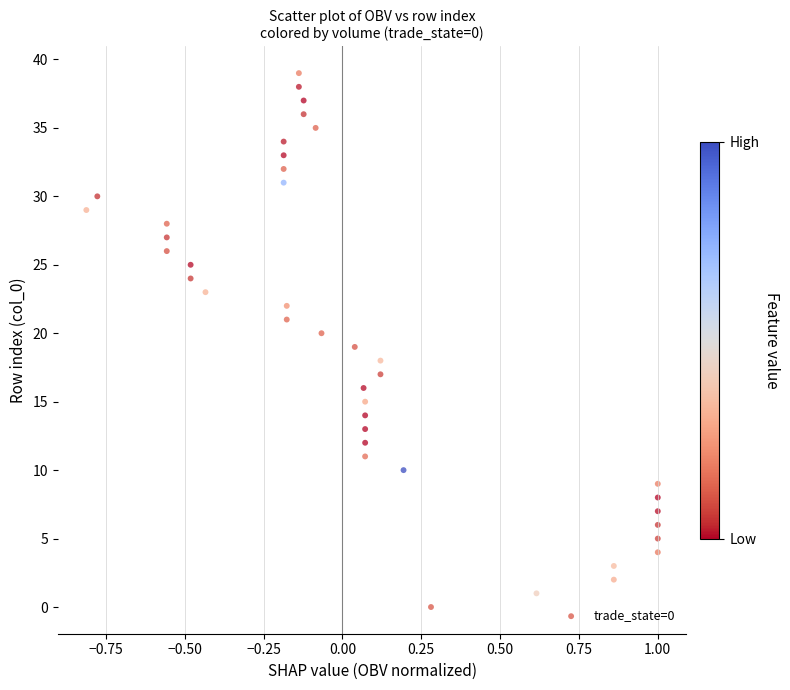

What is the range of Y values (max minus min)?

39